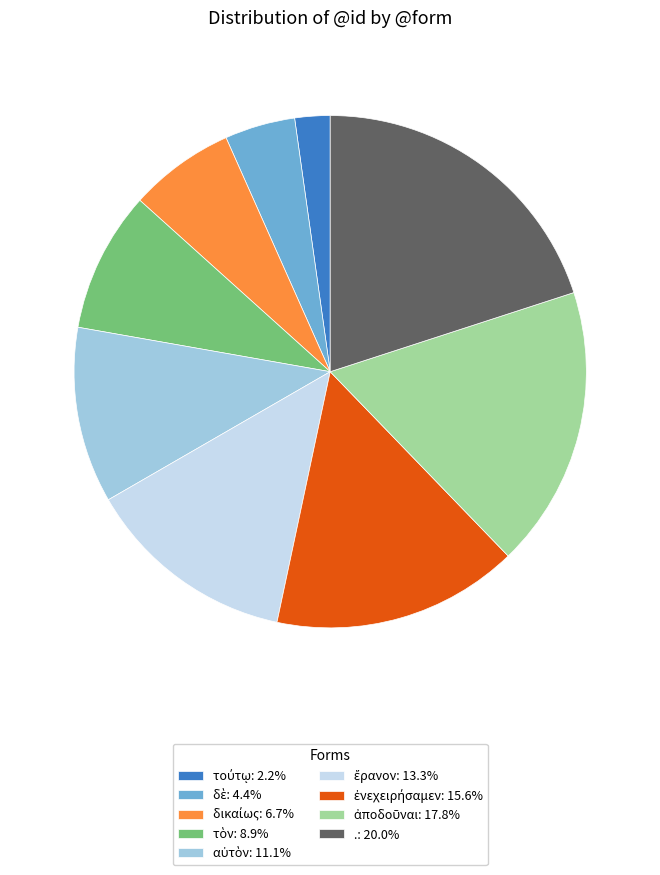

Is there a majority slice in this chart?

No